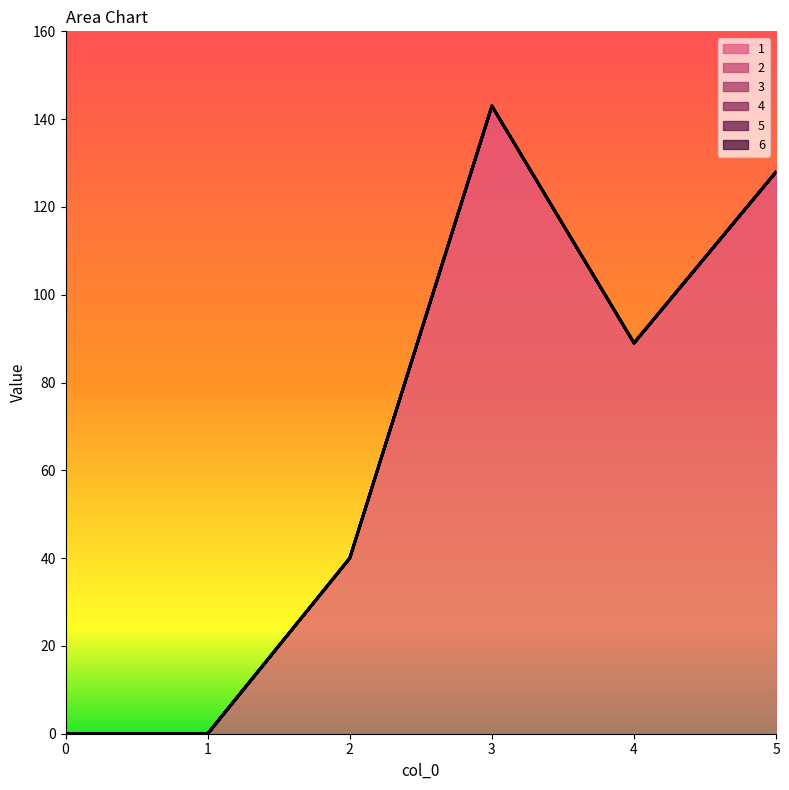

True or false: 4 and 6 intersect in this chart.

False